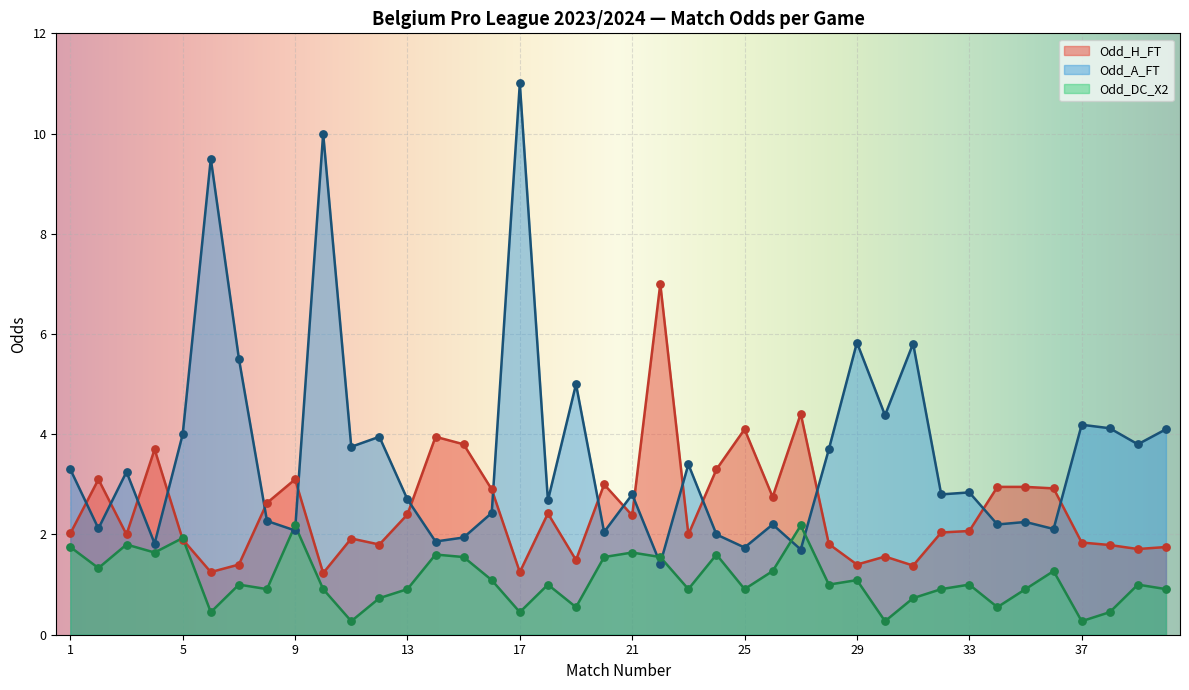

What is the total value across all series at 21?

6.8